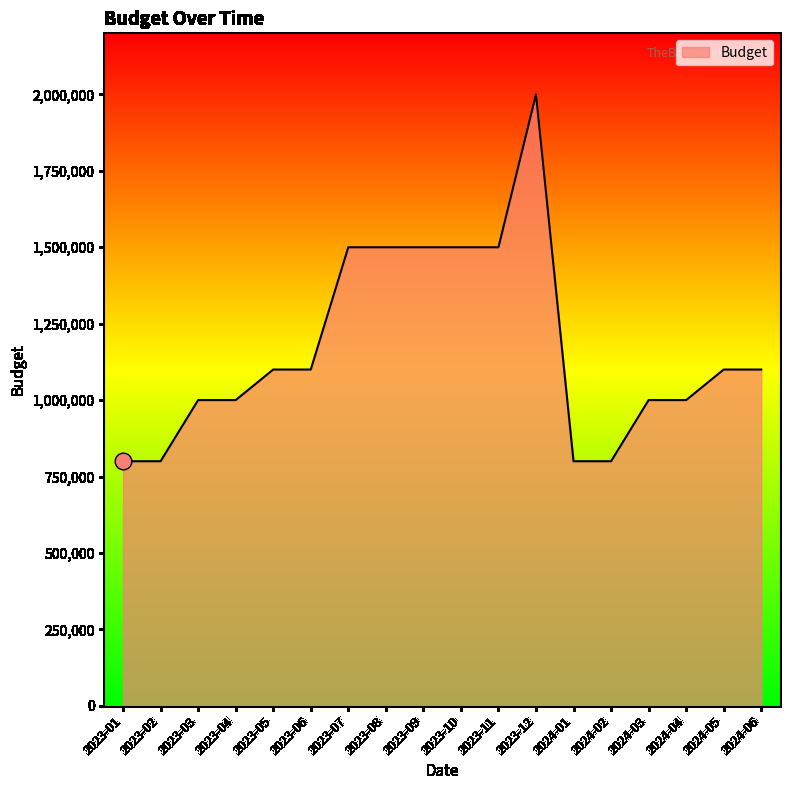

Approximately how many times larger is the value at 2023-03 compared to 2023-11?

0.7